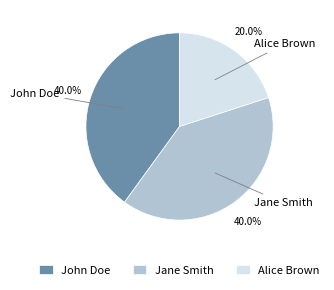

Approximately how many times larger is the value at Jane Smith compared to John Doe?

1.0